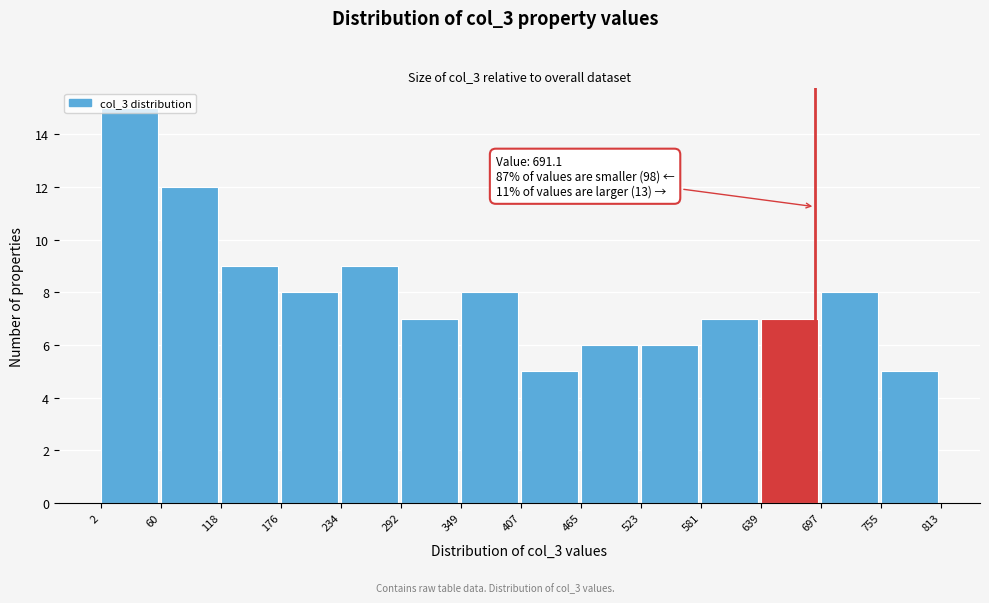

Which range on the x-axis has the tallest bar?

2 to 60